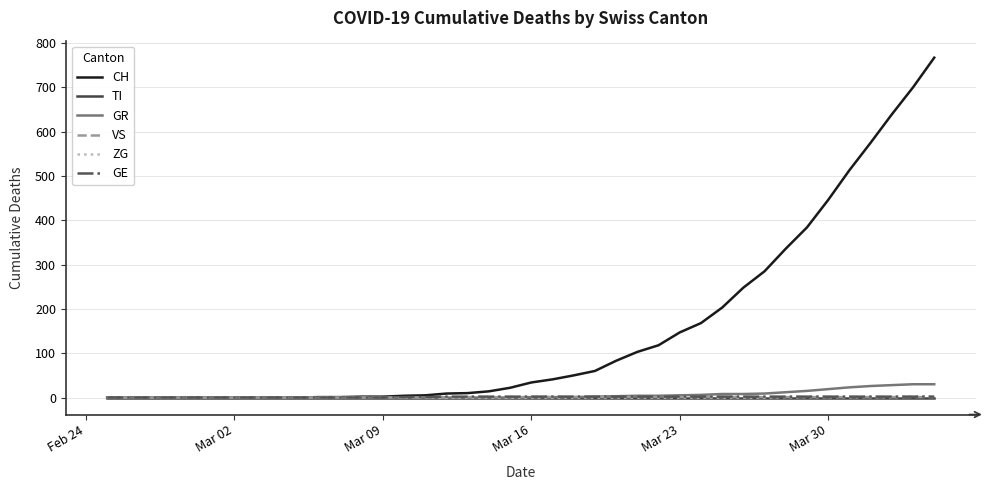

What is the greatest value displayed?

767